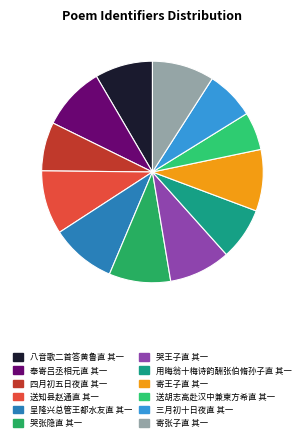

What is the ratio of the value at 寄王子直 其一 to the value at 哭张隐直 其一?

1.0